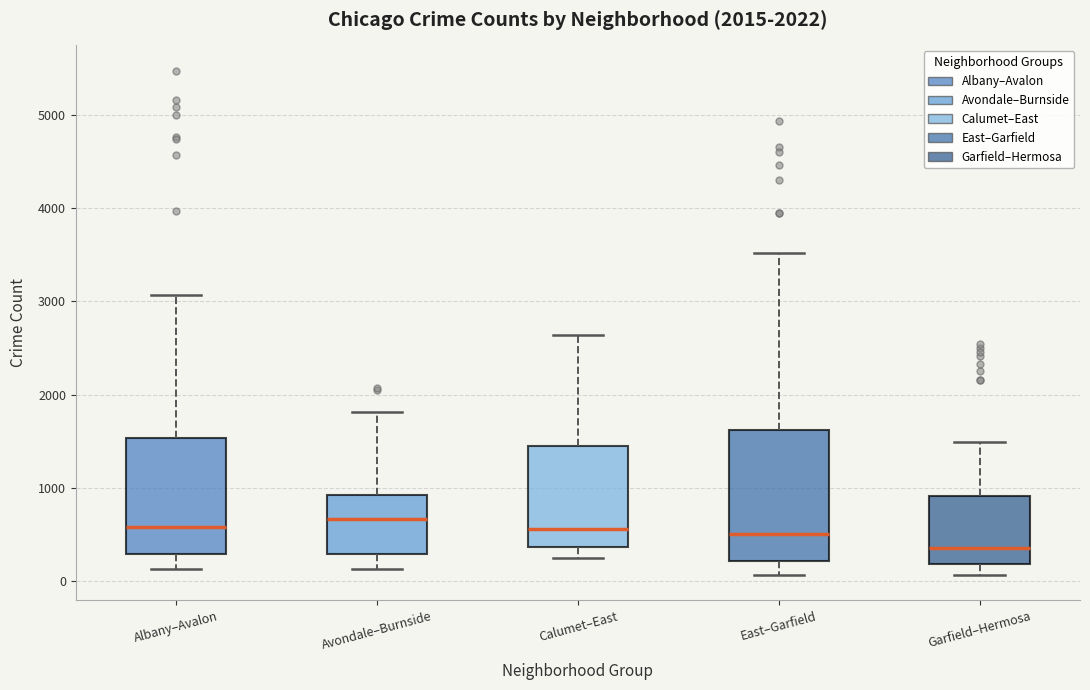

Reading left to right, read every box against the y-axis: the position of its median line, the range the box covers, and the ends of its whiskers. The values are not printed on the chart, so give them approximately, as read against the axis.

Albany–Avalon: median 600, box 300 to 1500, whiskers 100 to 3100
Avondale–Burnside: median 700, box 300 to 900, whiskers 100 to 1800
Calumet–East: median 600, box 400 to 1400, whiskers 200 to 2600
East–Garfield: median 500, box 200 to 1600, whiskers 100 to 3500
Garfield–Hermosa: median 300, box 200 to 900, whiskers 100 to 1500